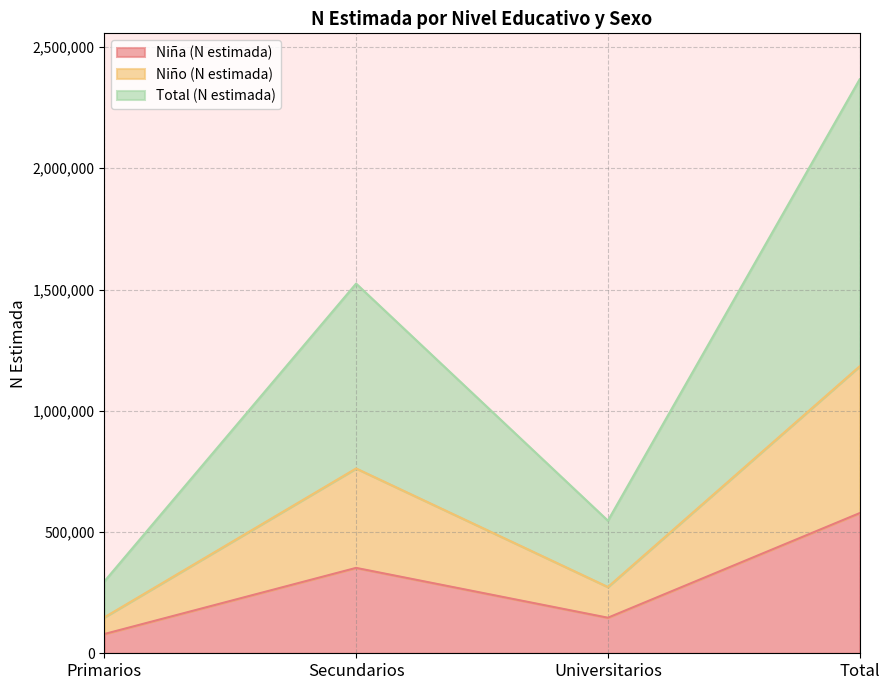

Count the Niña (N estimada) values in the range 146639 to 578072.

3